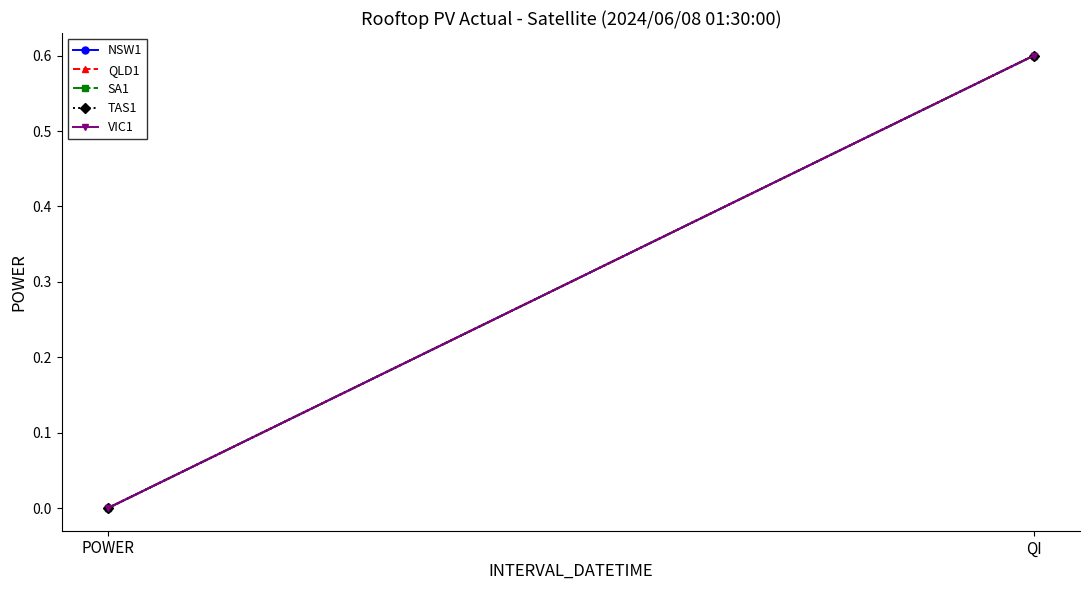

Reading left to right, what are all the values shown in this chart?

NSW1: 0.0	0.6
QLD1: 0.0	0.6
SA1: 0.0	0.6
TAS1: 0.0	0.6
VIC1: 0.0	0.6